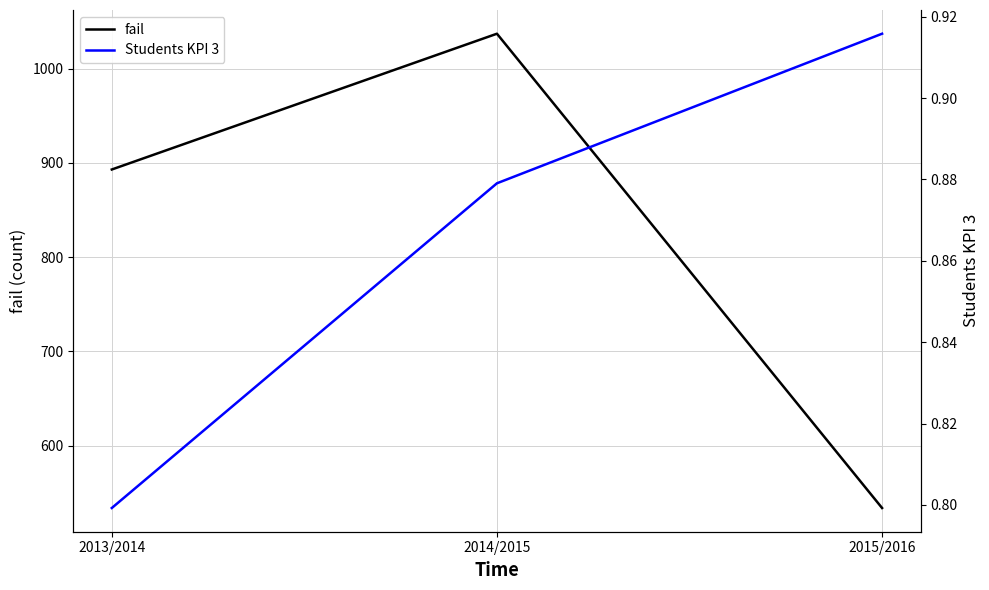

What are all the series names shown in the legend?

fail, Students KPI 3